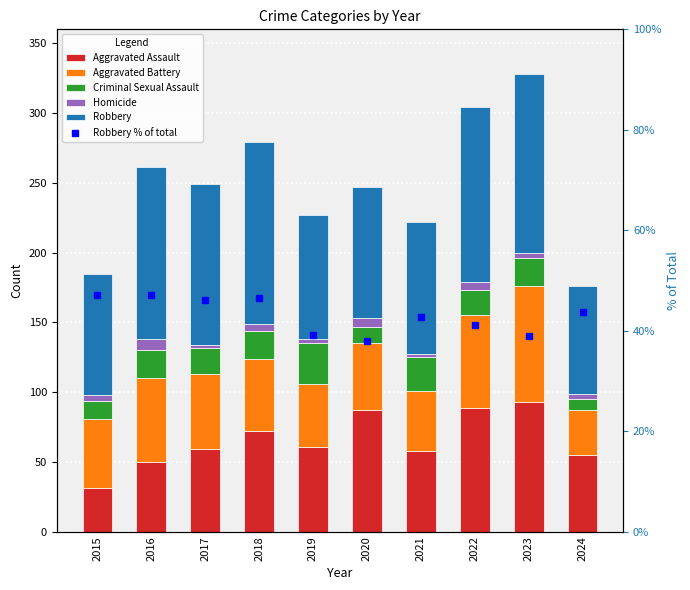

Is it true that Robbery equals 71.9 at 2022?

False